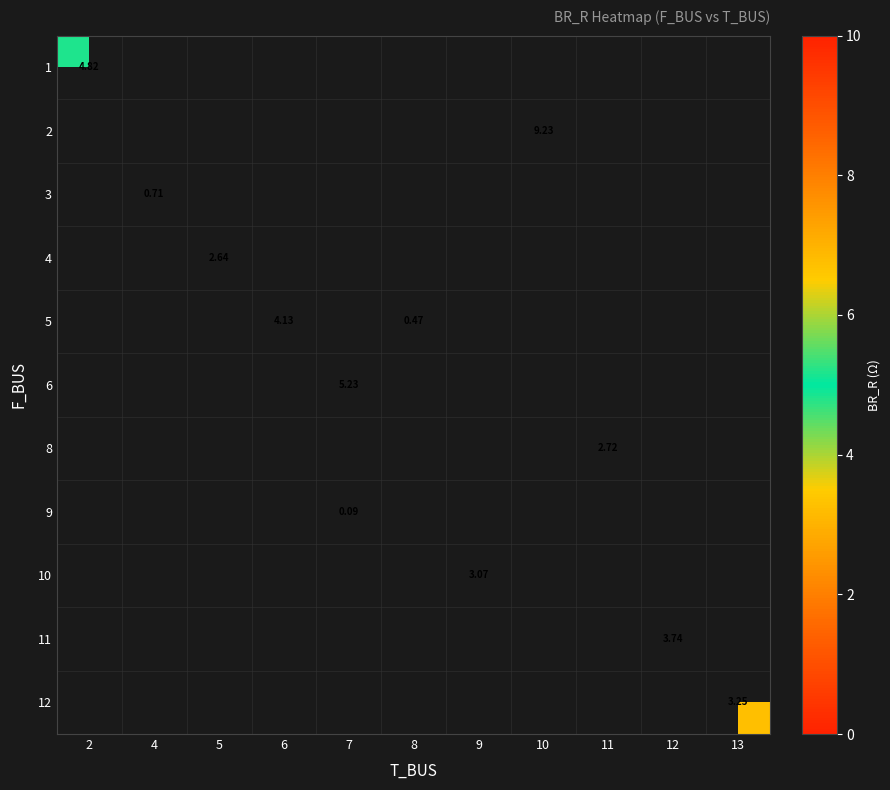

How many data points does each series have?

11